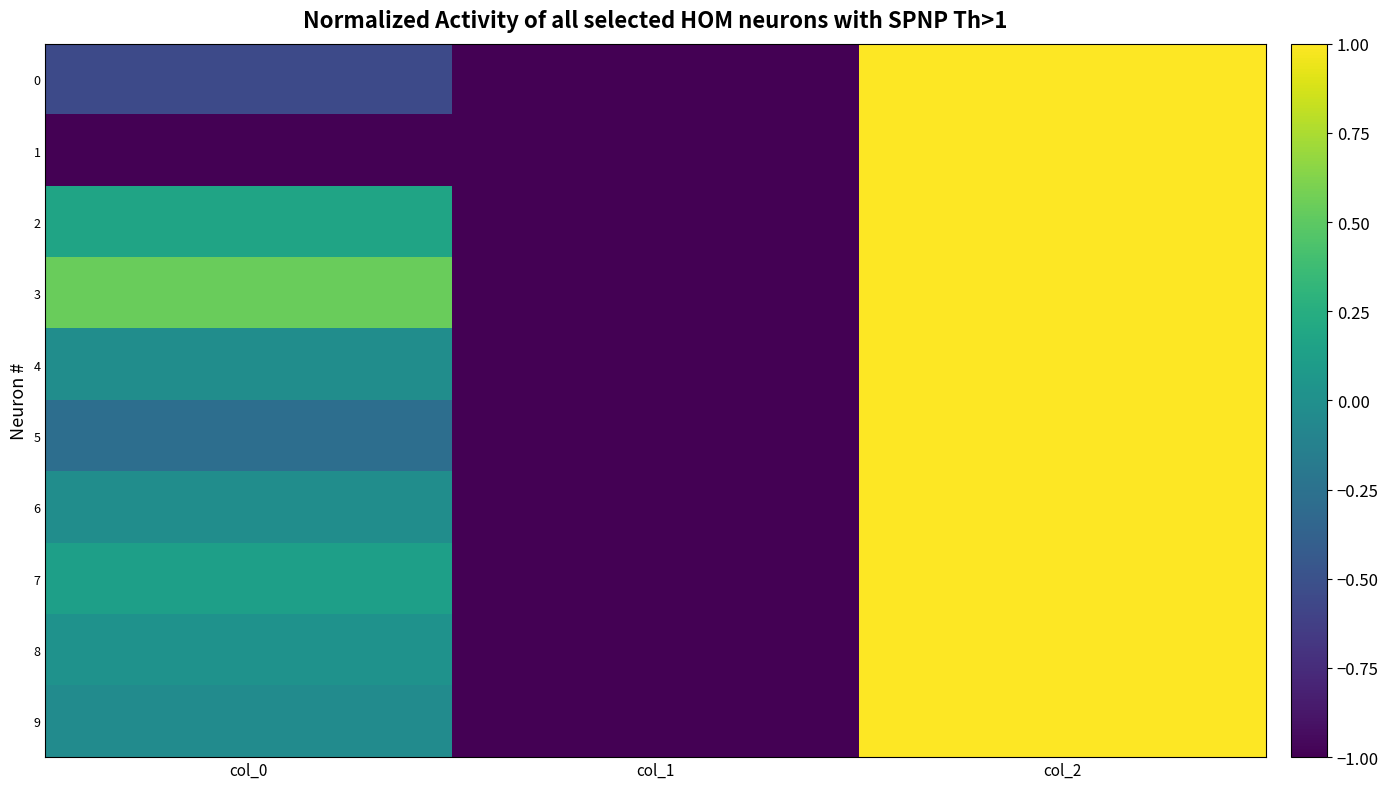

Reading left to right, extract all data points from this chart.

0: col_0=-0.6	col_1=-1.0	col_2=1.0
1: col_0=-1.0	col_1=-1.0	col_2=1.0
2: col_0=0.2	col_1=-1.0	col_2=1.0
3: col_0=0.5	col_1=-1.0	col_2=1.0
4: col_0=-0.0	col_1=-1.0	col_2=1.0
5: col_0=-0.3	col_1=-1.0	col_2=1.0
6: col_0=-0.0	col_1=-1.0	col_2=1.0
7: col_0=0.1	col_1=-1.0	col_2=1.0
8: col_0=0.0	col_1=-1.0	col_2=1.0
9: col_0=-0.0	col_1=-1.0	col_2=1.0